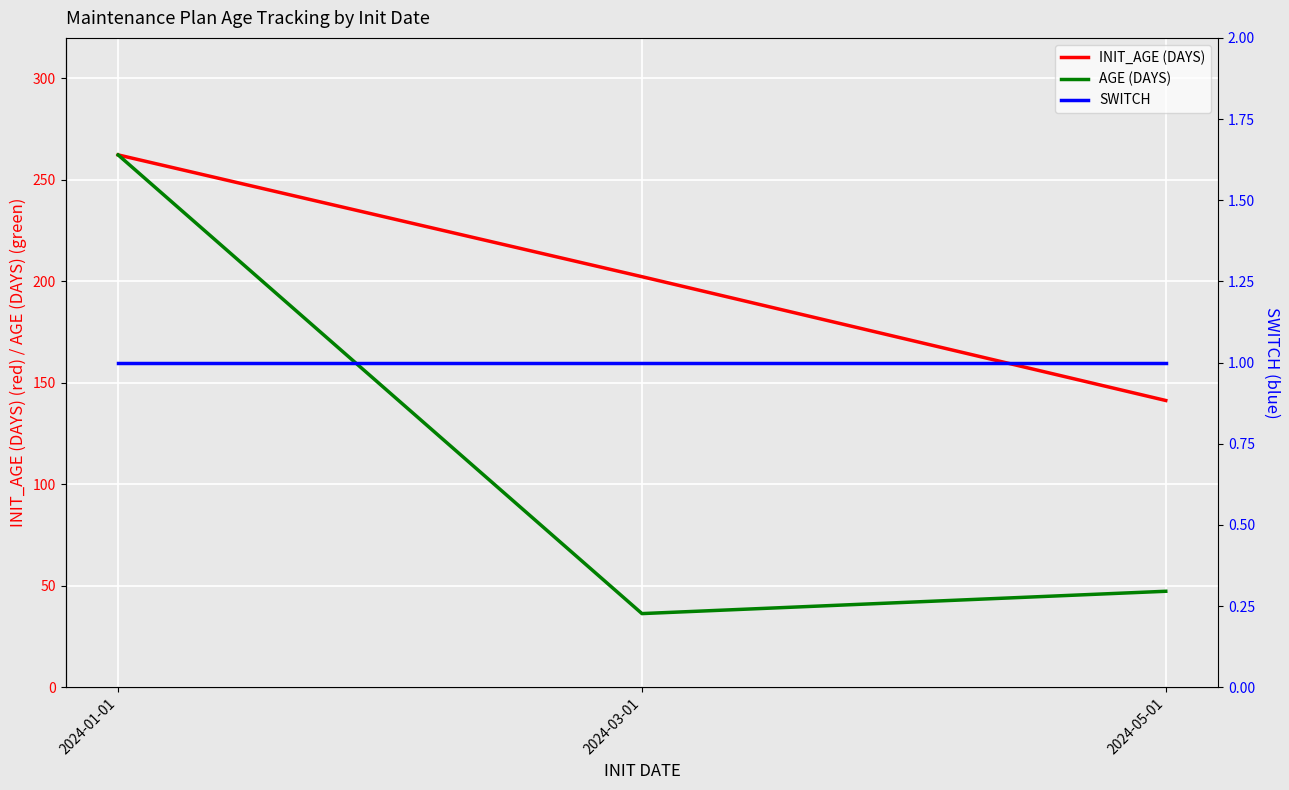

Where is INIT_AGE (DAYS) nearest to the value 201?

2024-03-01